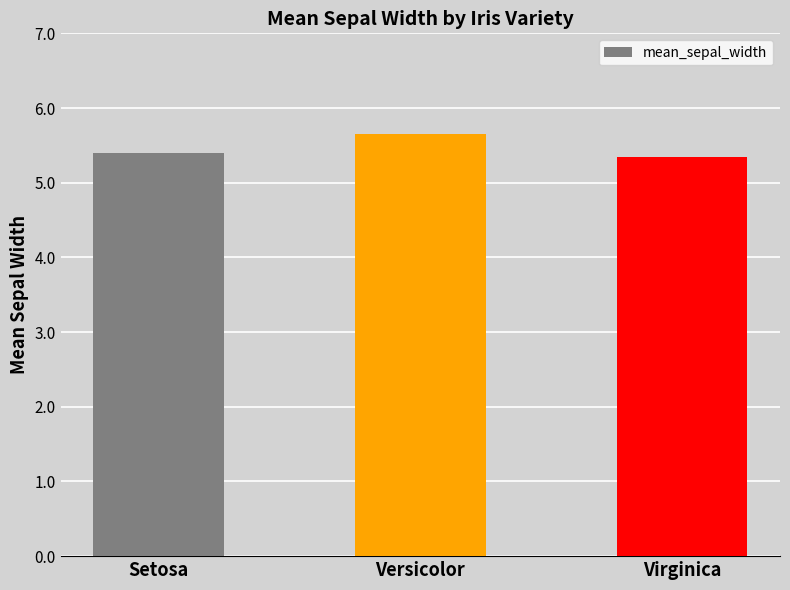

How many distinct data groups are displayed?

1